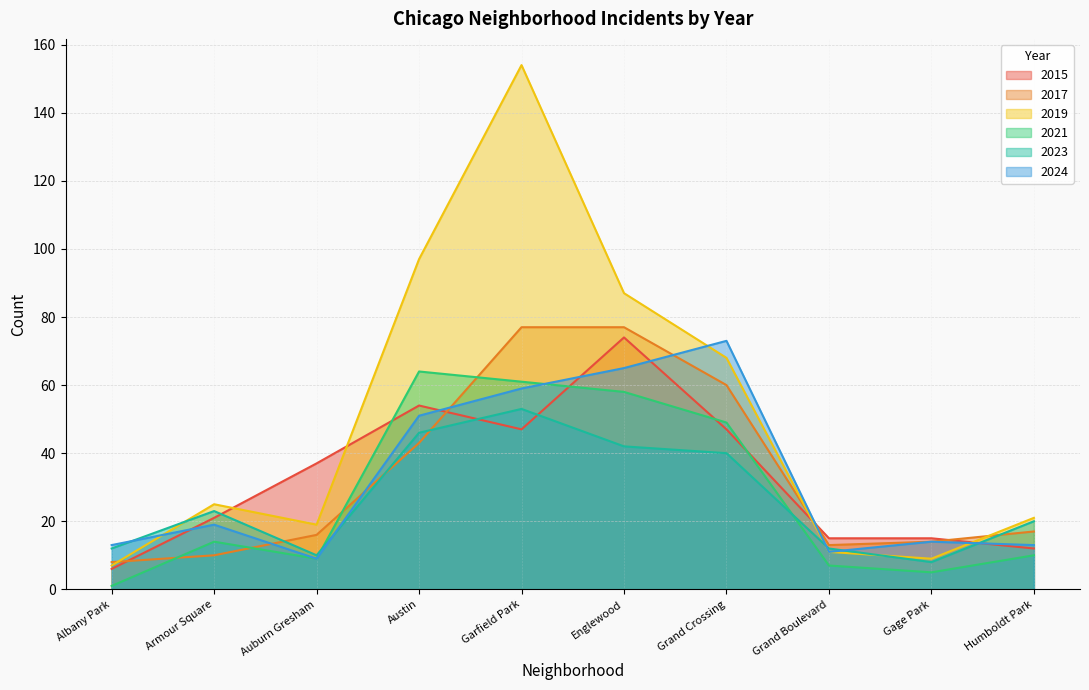

What is the label of the 1st point from the right?

Humboldt Park